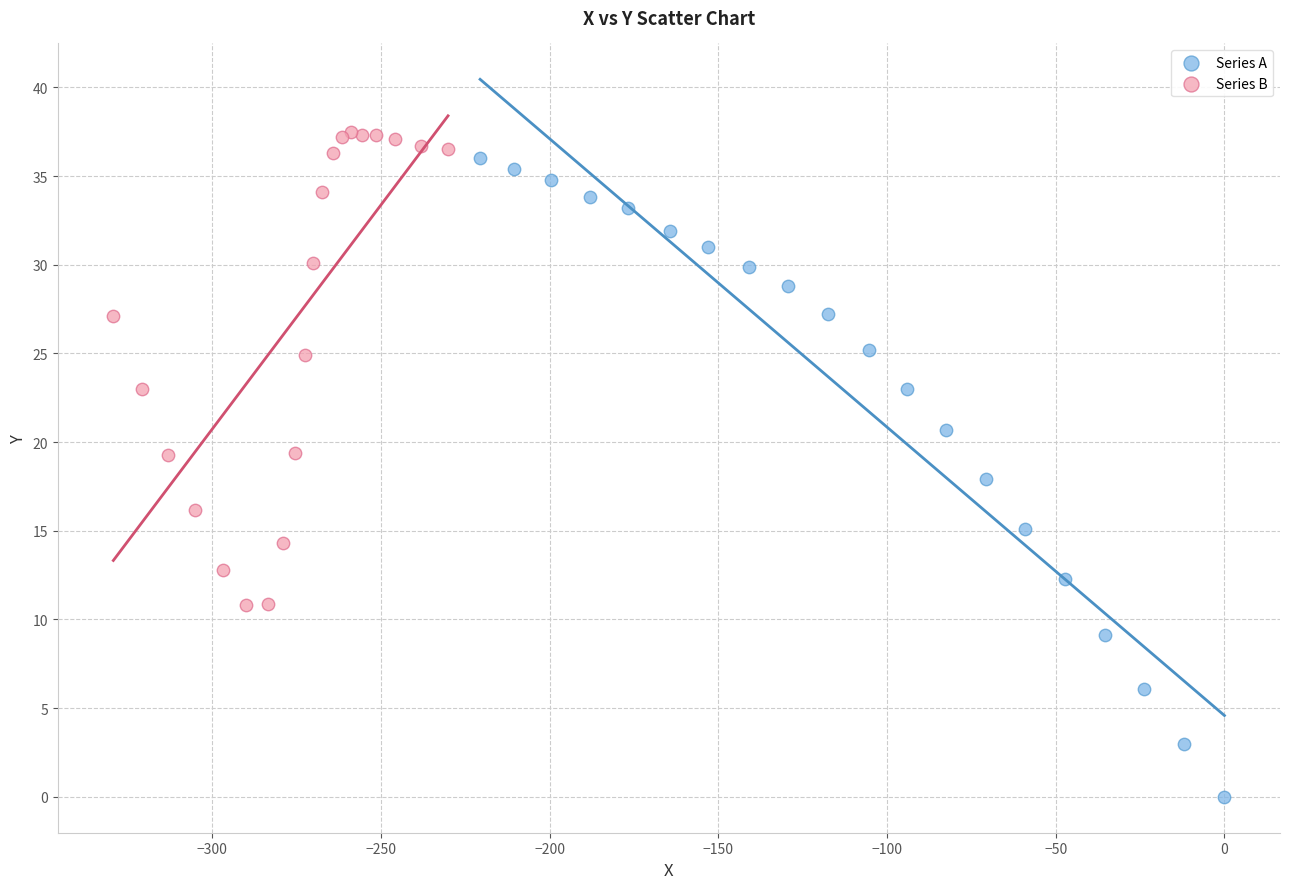

What are all the series names shown in the legend?

Series A, Series B